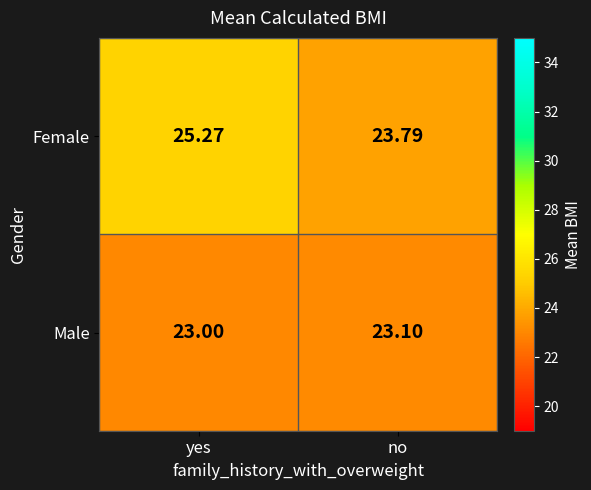

Between yes and no, which series saw the biggest shift?

Female